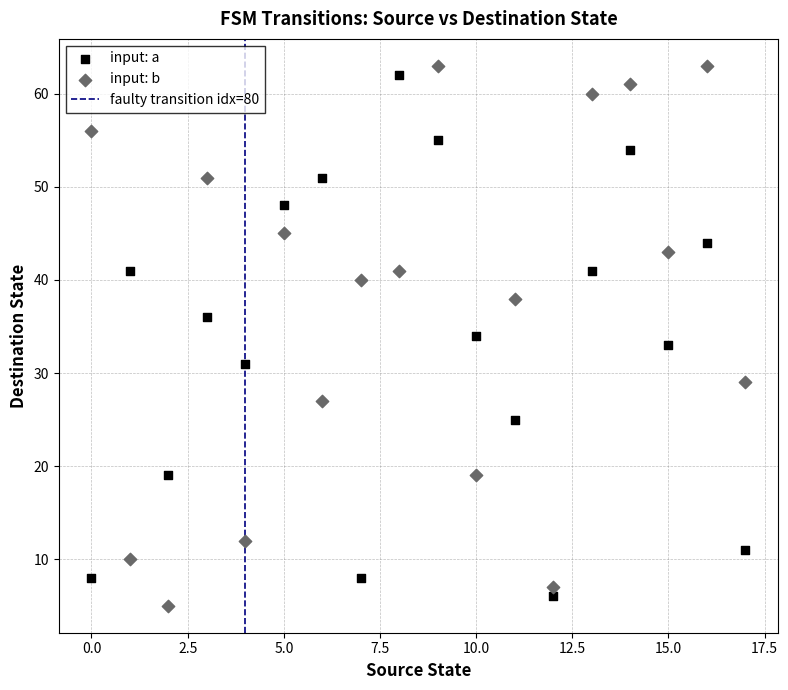

Across all data points, what is the range of Y values (max minus min)?

58